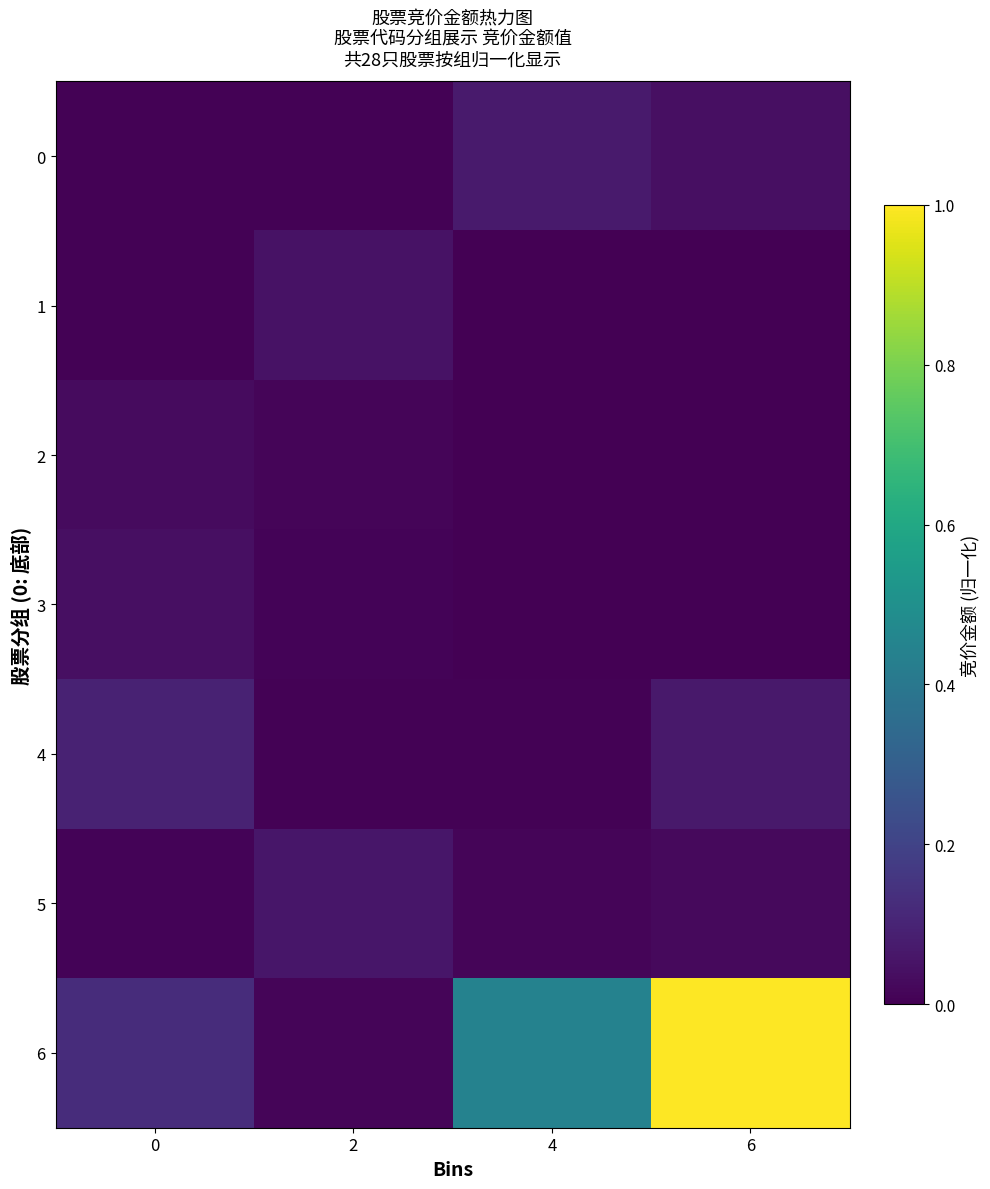

Reading left to right, what are all the values shown in this chart?

row_0: 0.0	0.0	0.1	0.0
row_1: 0.0	0.1	0.0	0.0
row_2: 0.0	0.0	0.0	0.0
row_3: 0.0	0.0	0.0	0.0
row_4: 0.1	0.0	0.0	0.1
row_5: 0.0	0.1	0.0	0.0
row_6: 0.1	0.0	0.4	1.0